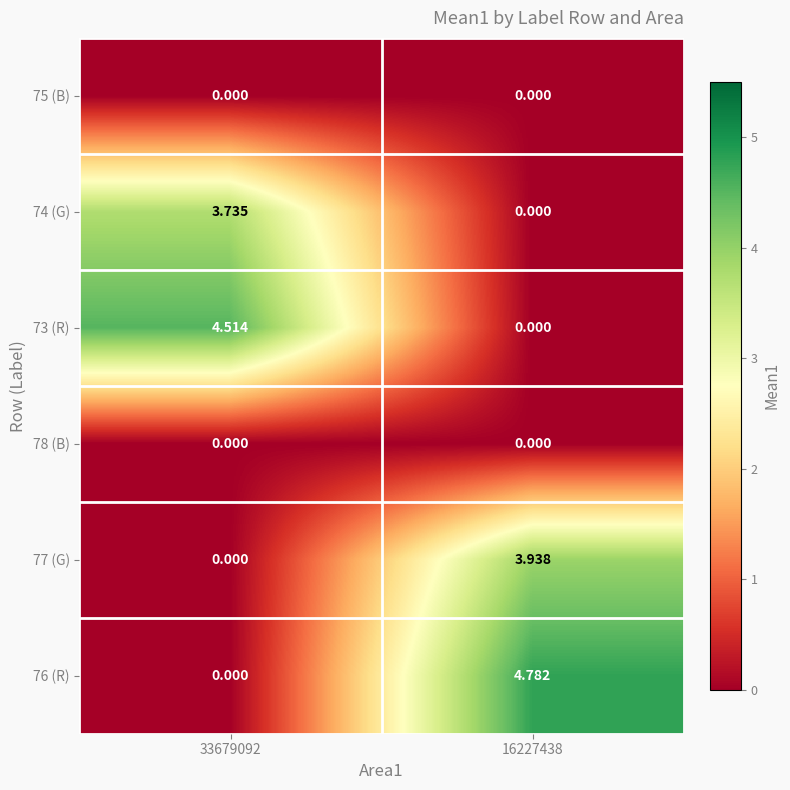

Is the value of 75 (B) at 16227438 greater than the value of 73 (R) at 33679092?

No